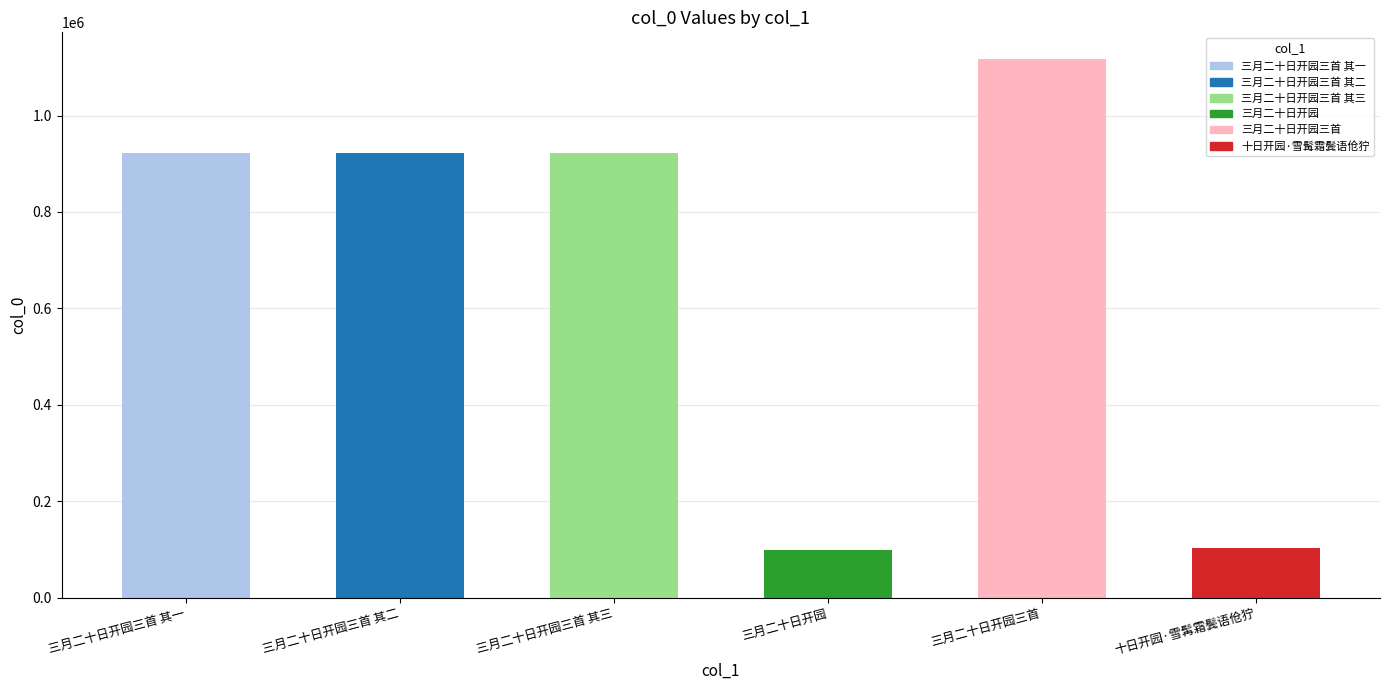

What is the difference between the second highest and minimum values?

822191